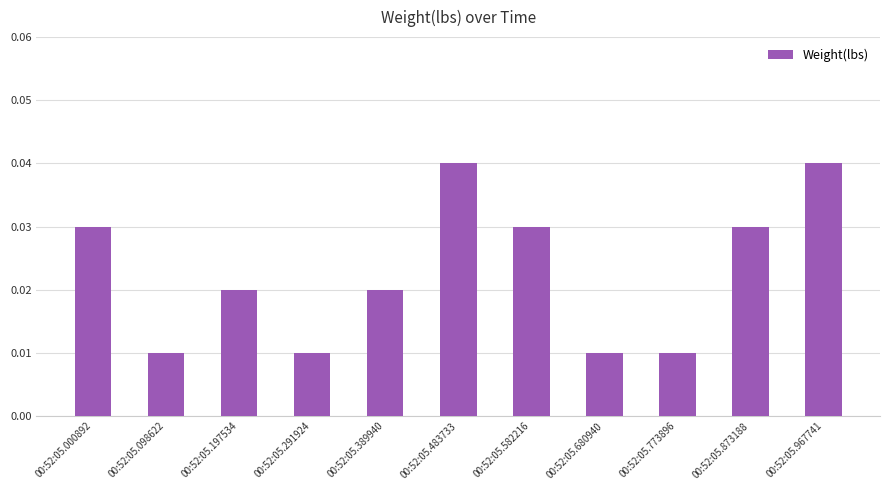

Count the values in the range 0 to 1.

11